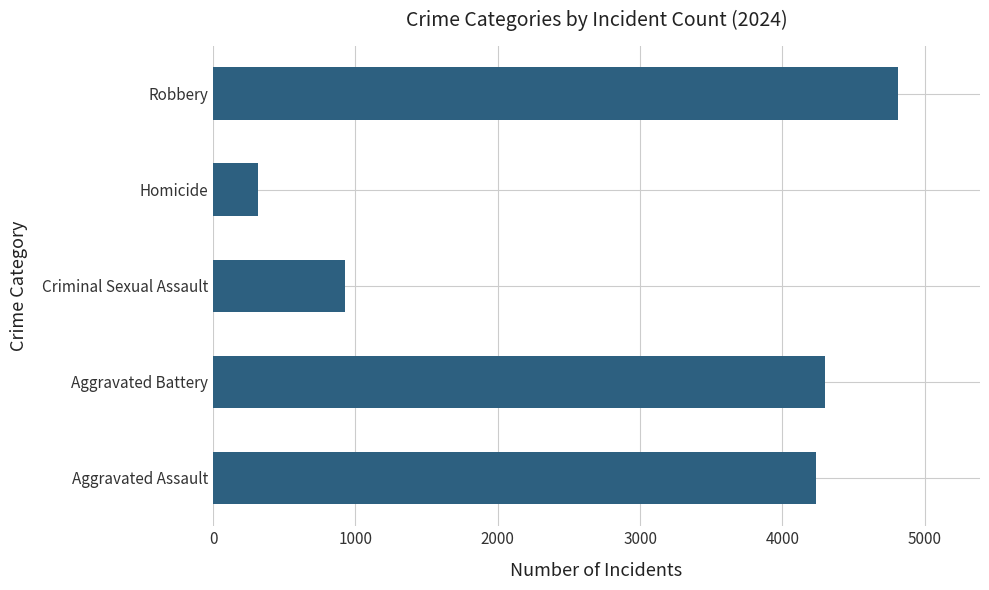

What is the sum of the values at Robbery and Aggravated Battery?

9111